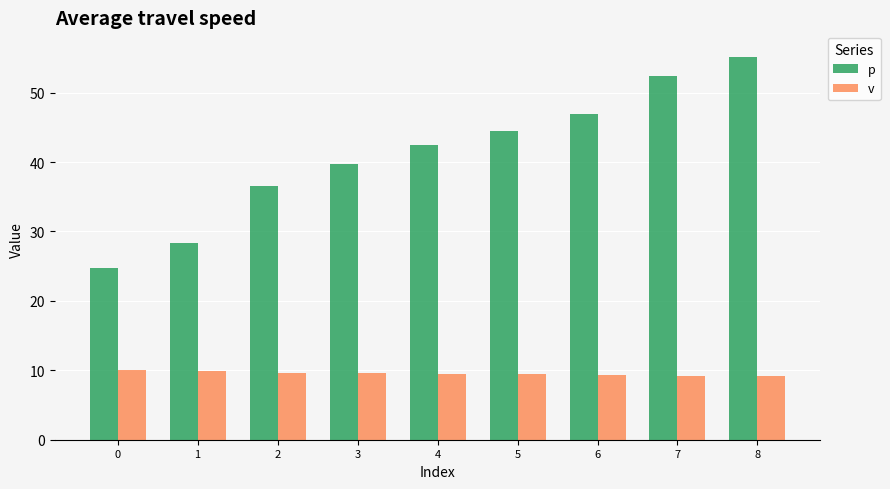

What is the average value of the p series?

41.2